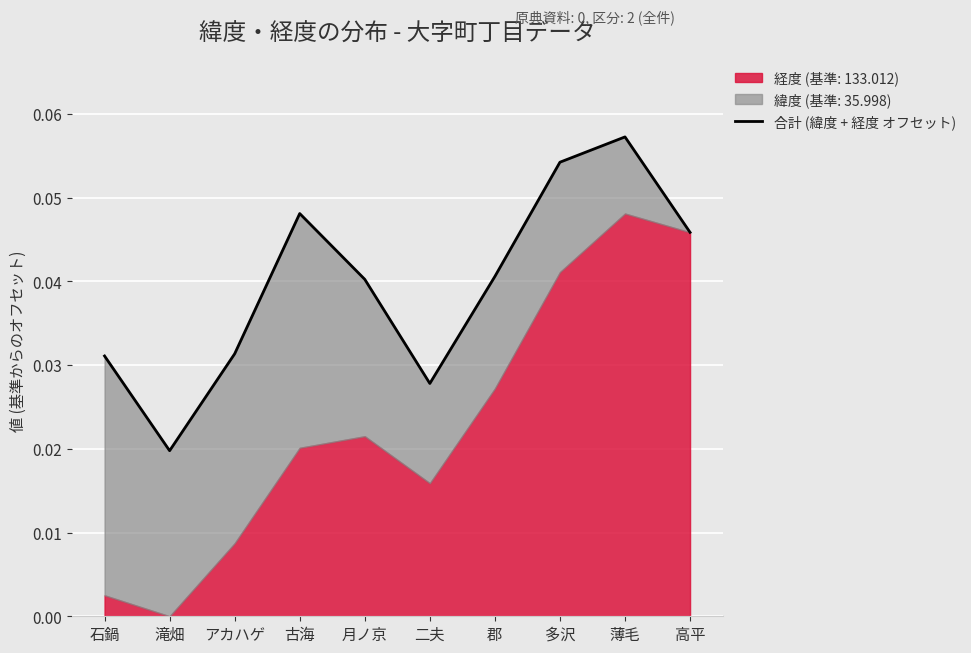

How many lines are shown in the chart?

1